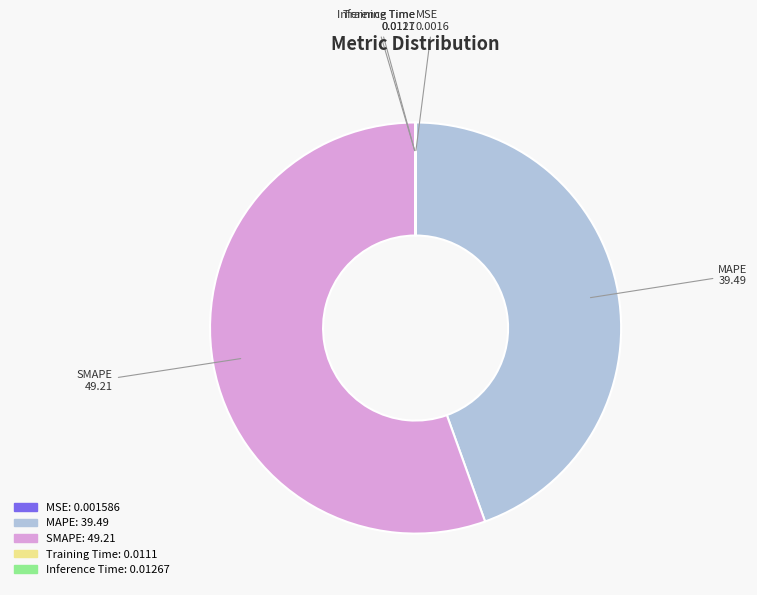

Which slice is the largest?

SMAPE